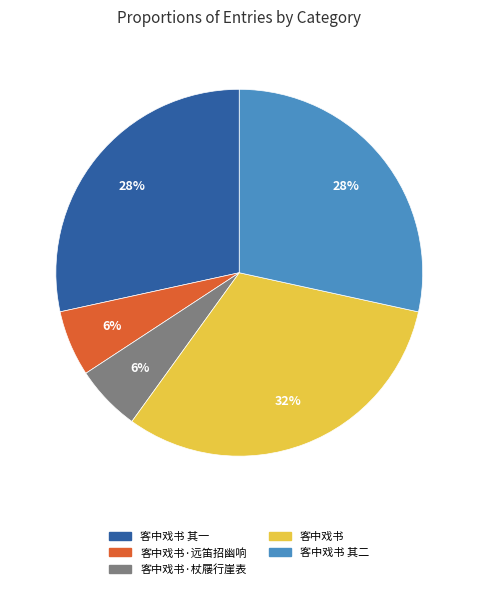

Does any single category account for the majority?

No